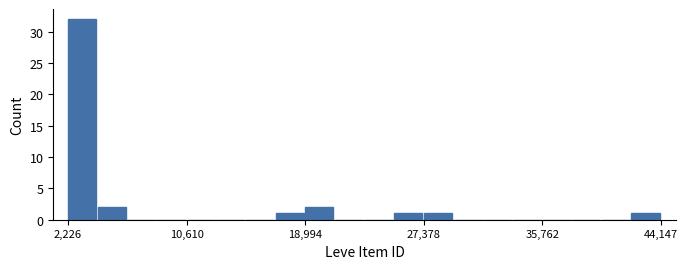

Around what value on the x-axis is the tallest bar? Give the approximate position of its centre, as read against the axis.

3000